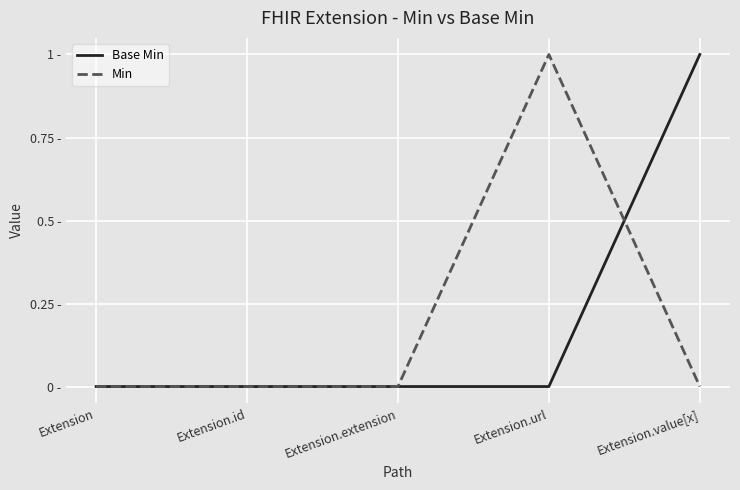

Is this an area chart (filled region under the line)?

No